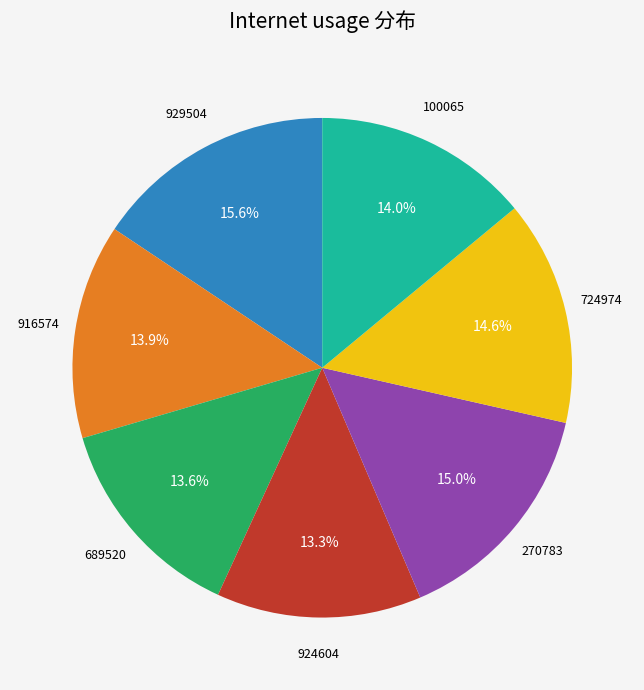

To the nearest percent, what is the combined percentage of 916574 and 689520?

28%